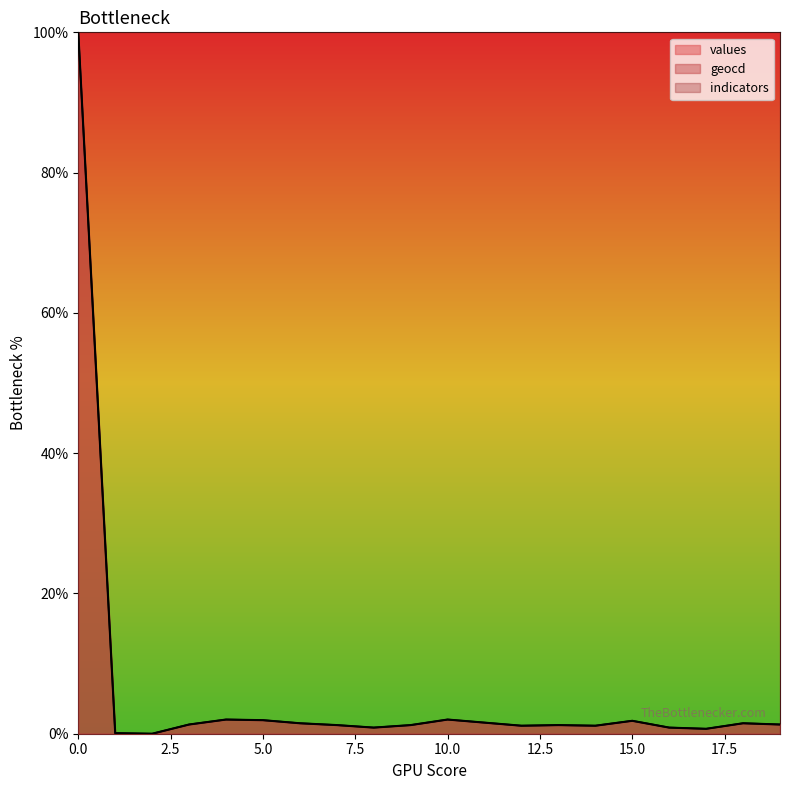

Between 4 and 14, which is larger?

4